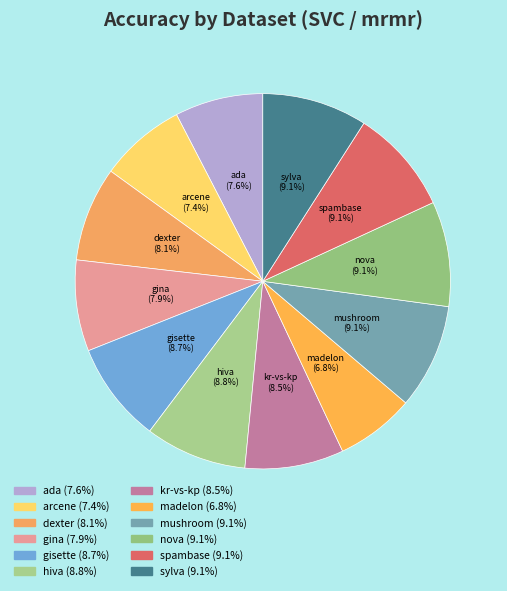

The spambase slice represents 1% of the pie. True or false?

False